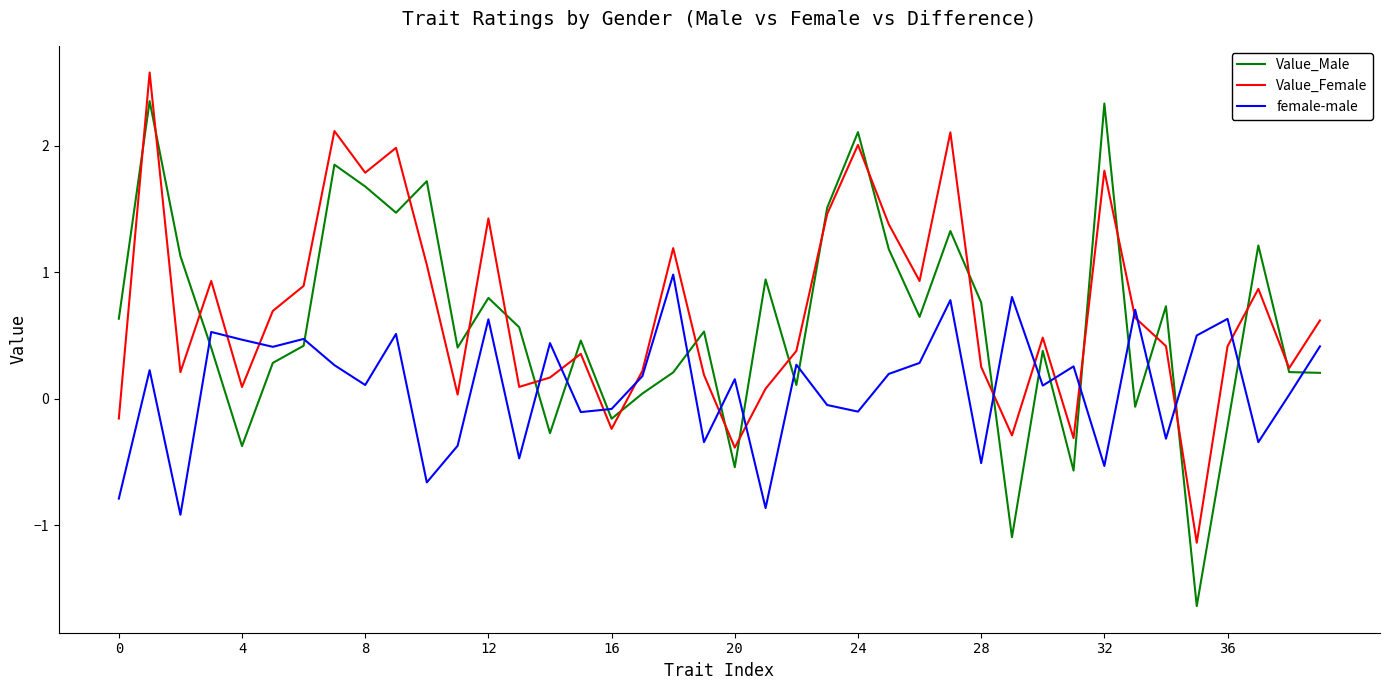

After their last crossing, which series has the higher values: Value_Male or female-male?

female-male